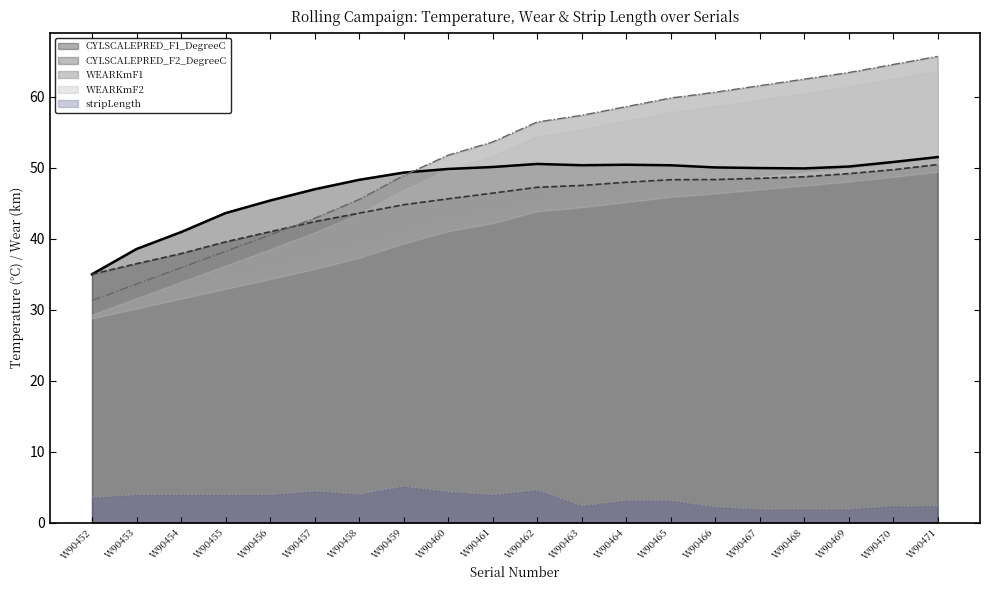

How many data points does each series have?

20